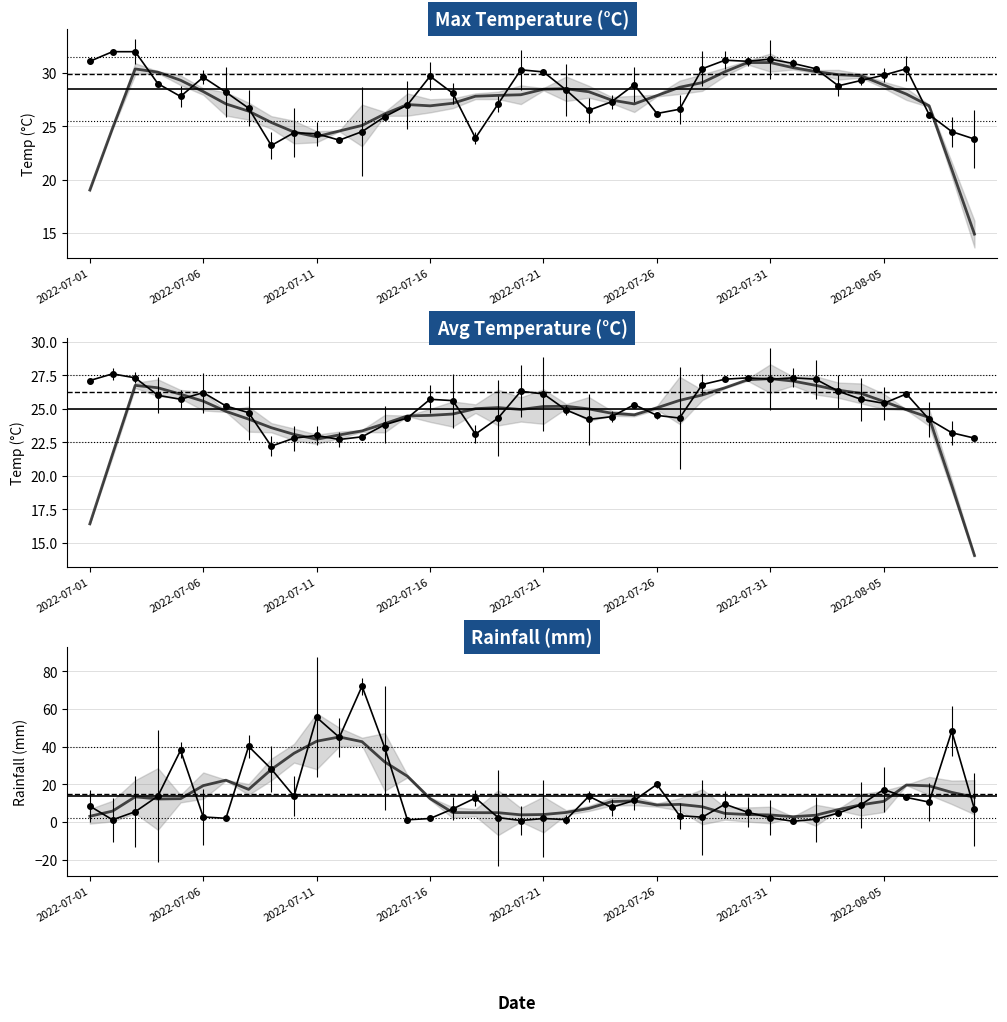

Which series has the largest total across all categories?

max_temp_c